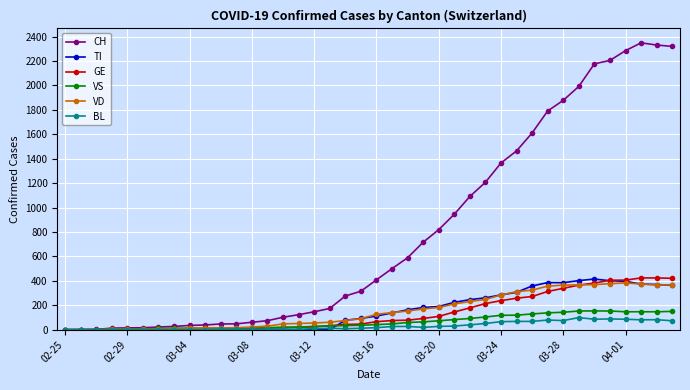

Which series has the largest total across all categories?

CH